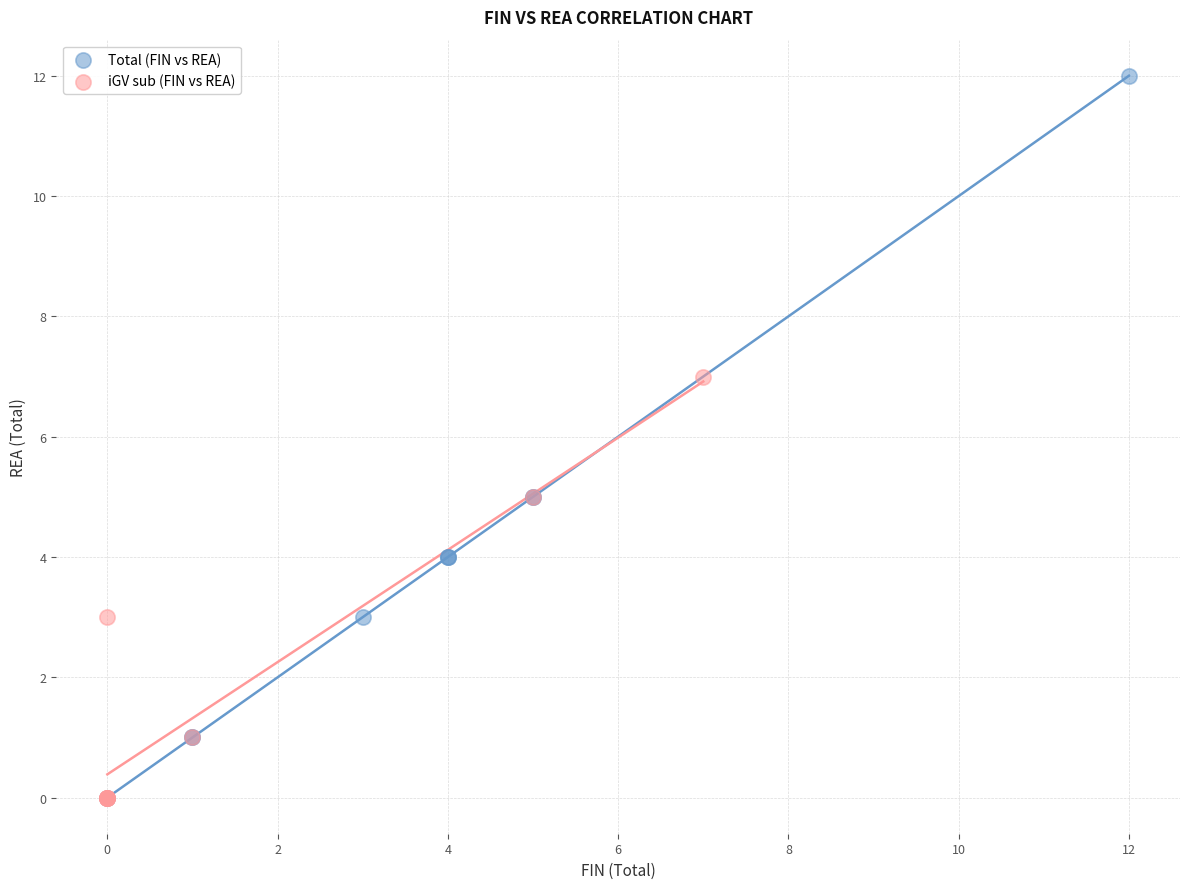

Which series contains the highest Y value?

Total (FIN vs REA)